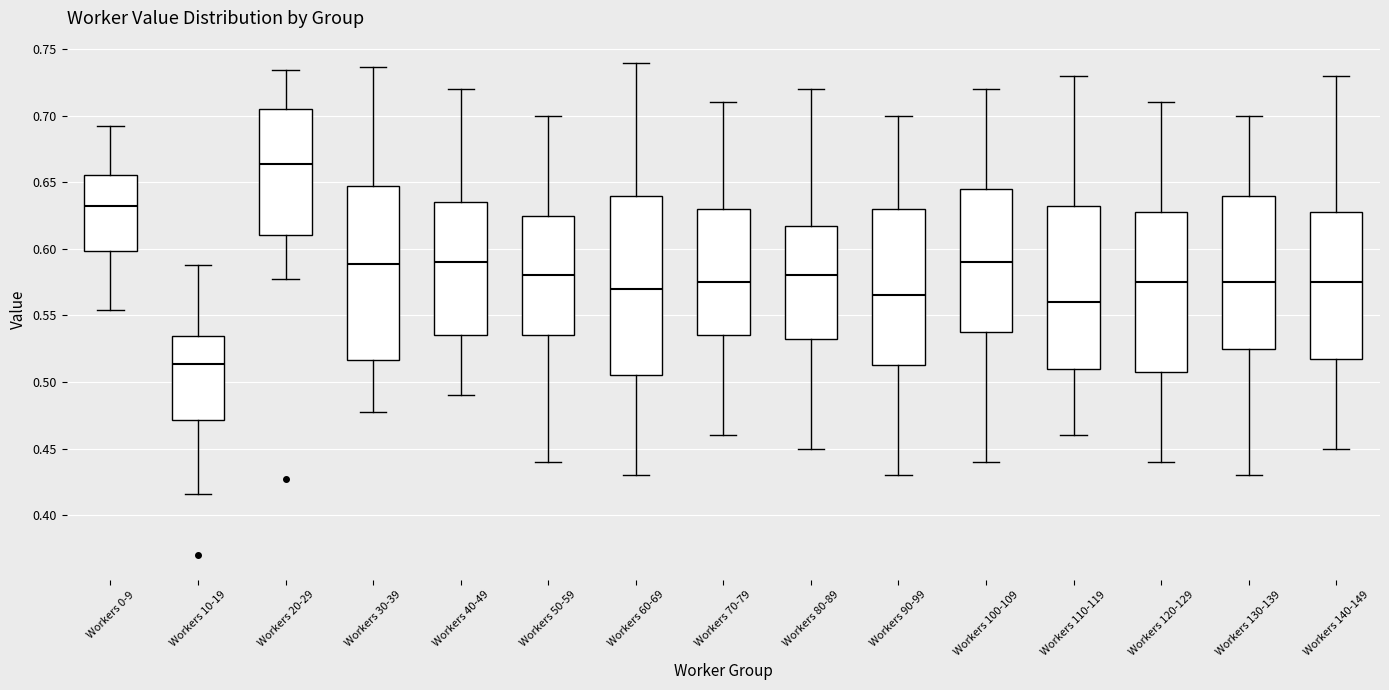

Where is the lower edge of the box for Workers 120-129 on the y-axis? The values are not printed on the chart, so give them approximately, as read against the axis.

0.510